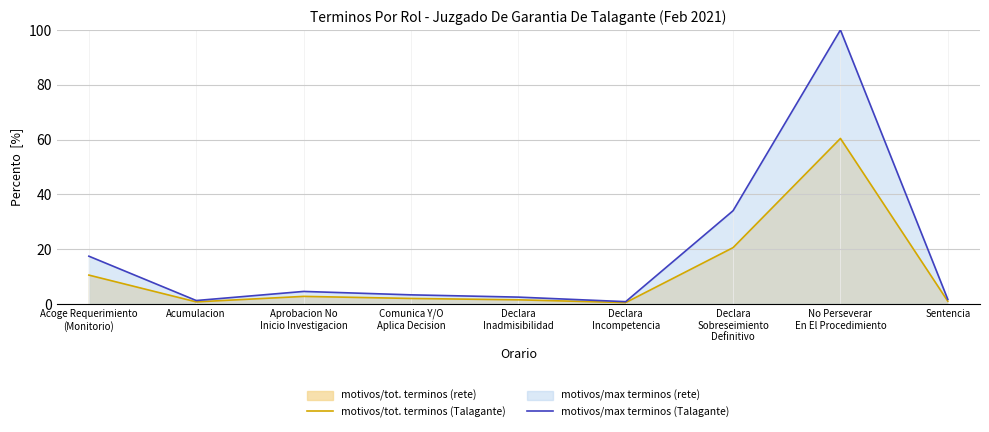

At which category does motivos/tot. terminos (Talagante) reach its first local valley?

Acumulacion